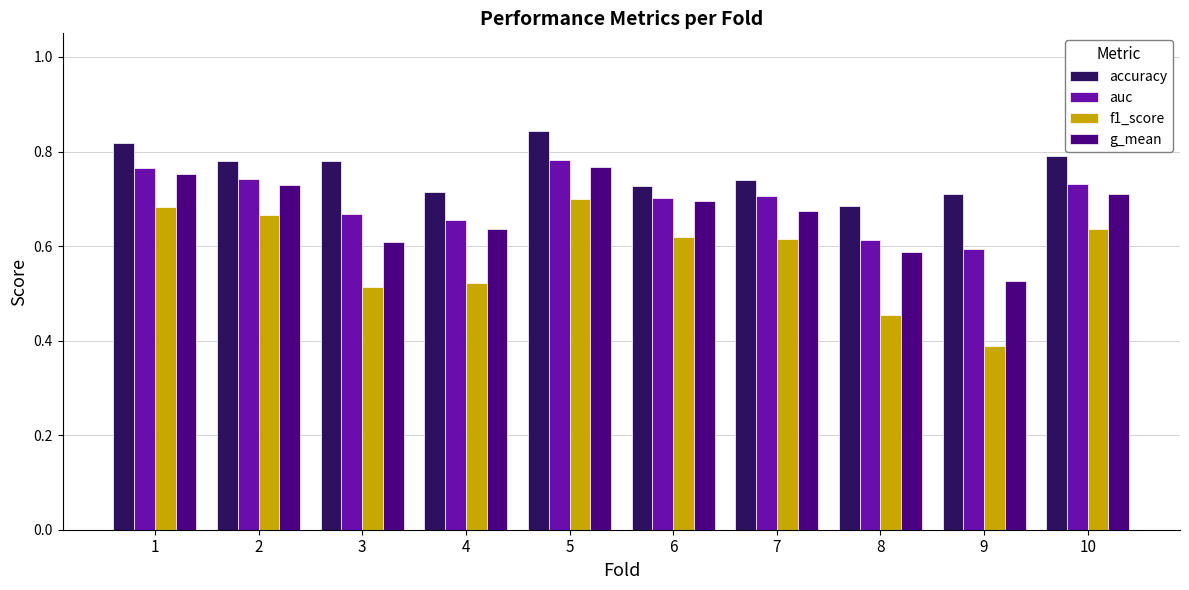

Is it true that auc equals 0.7 at 2?

True